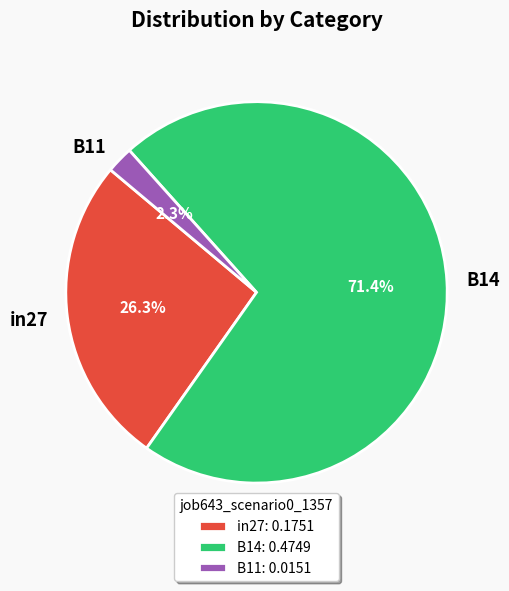

What percentage is the B14 slice, to the nearest percent?

71%